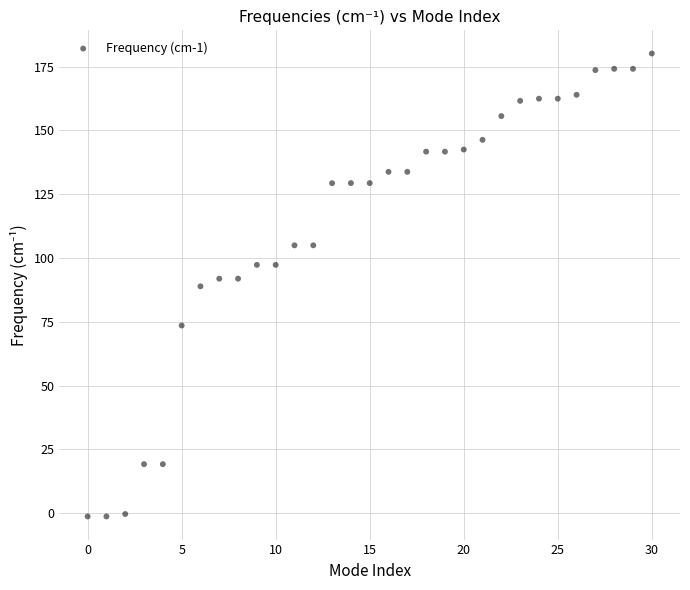

What is the range of Y values (max minus min)?

181.5